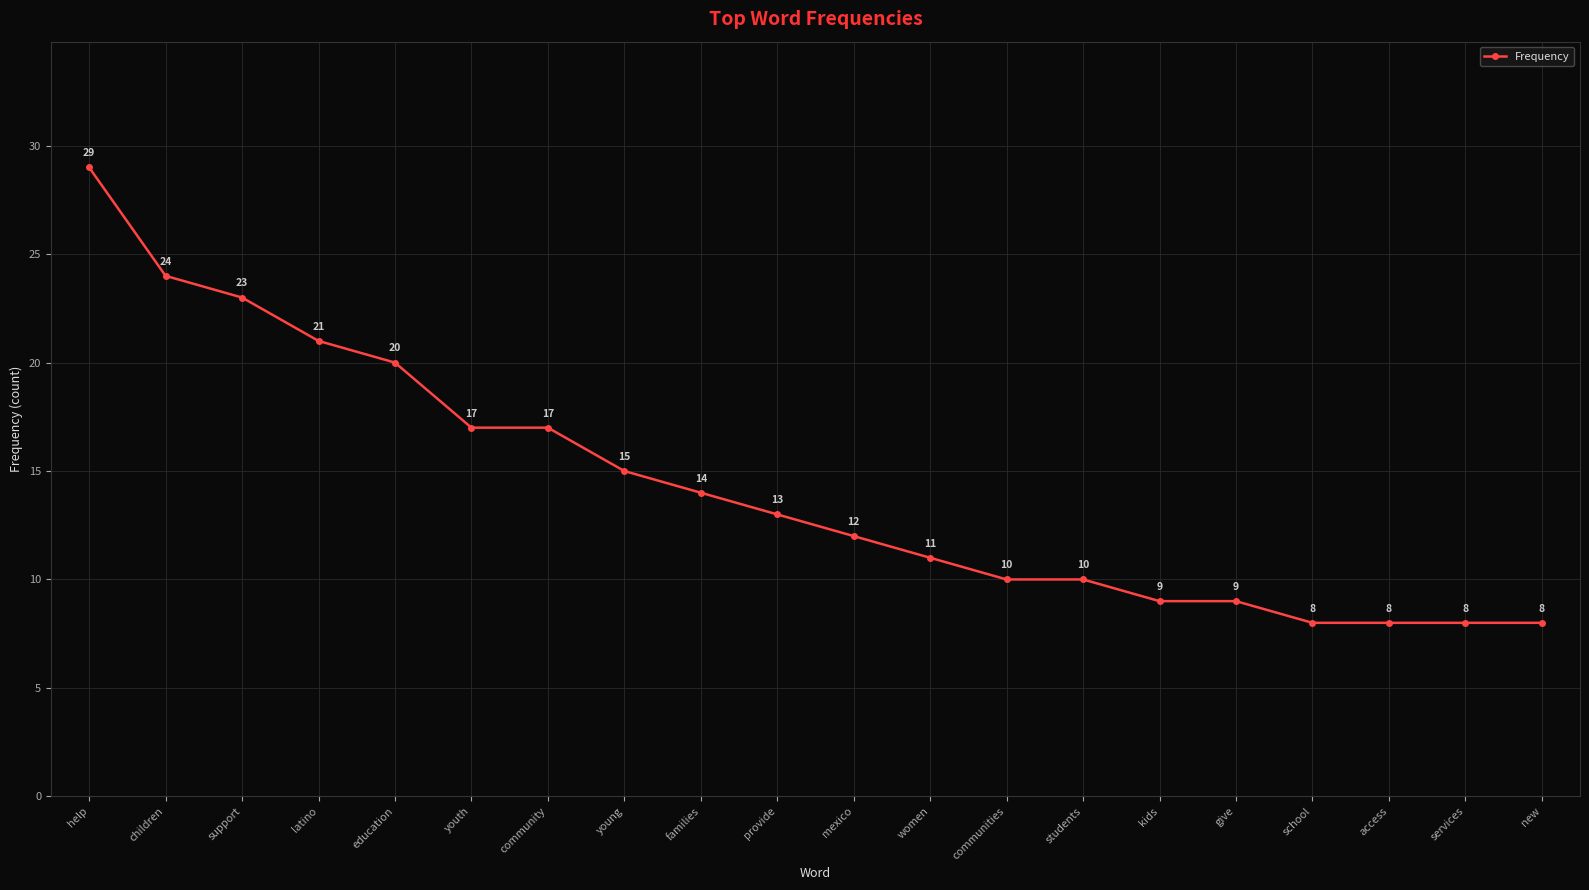

What is the sum of all values?

286